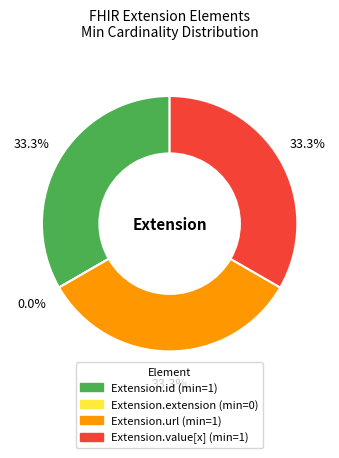

To the nearest percent, what is the average slice percentage?

25%